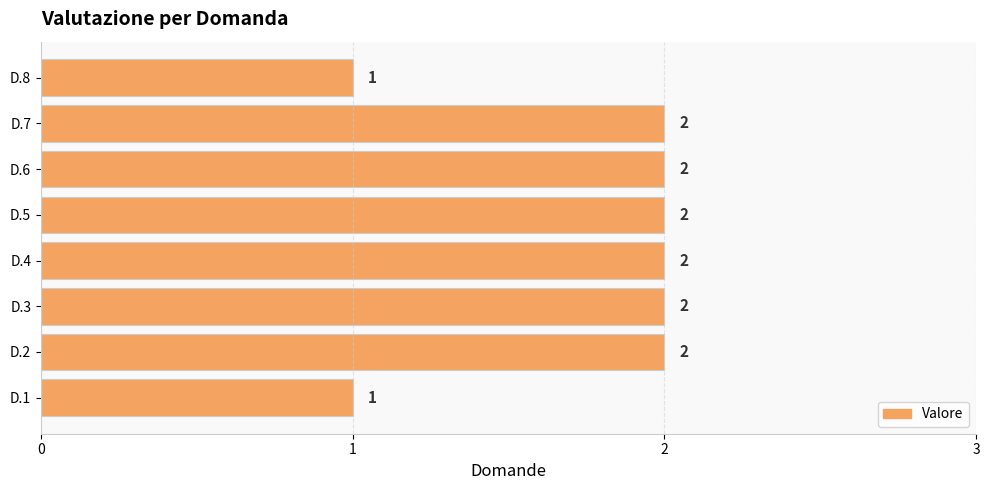

True or false: the data shows 2 at D.5.

True